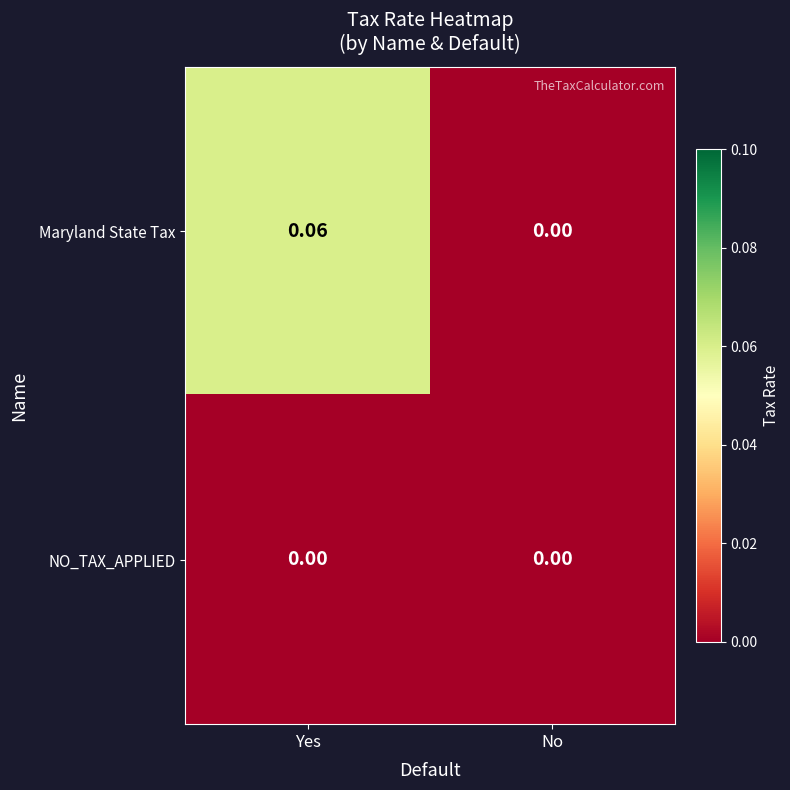

Count the number of categories in the chart.

2